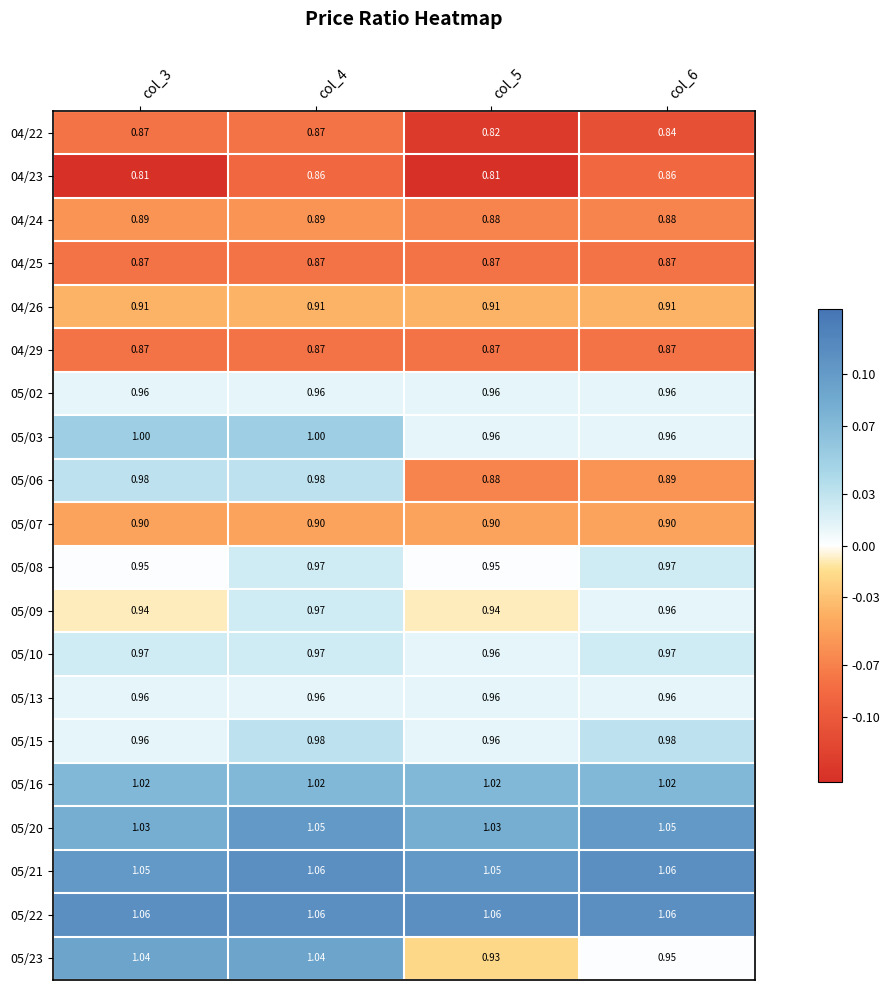

Which series changed the most between col_3 and col_4?

04/23